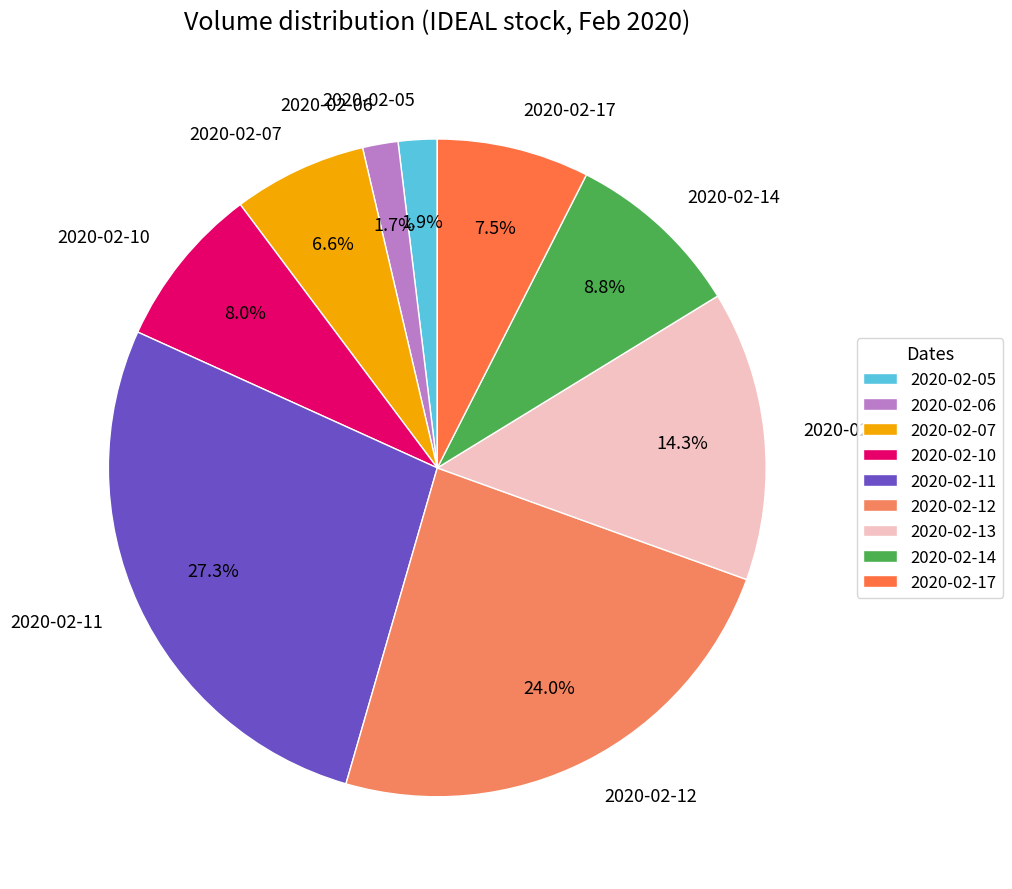

Which category has the biggest portion of the pie?

2020-02-11